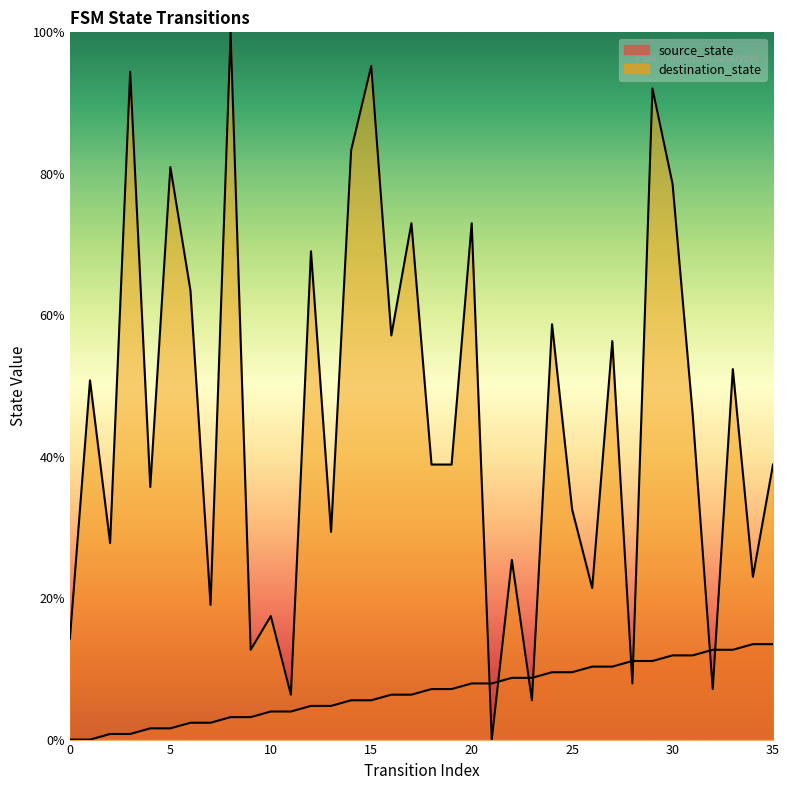

Where do source_state and destination_state first cross each other?

20 and 21